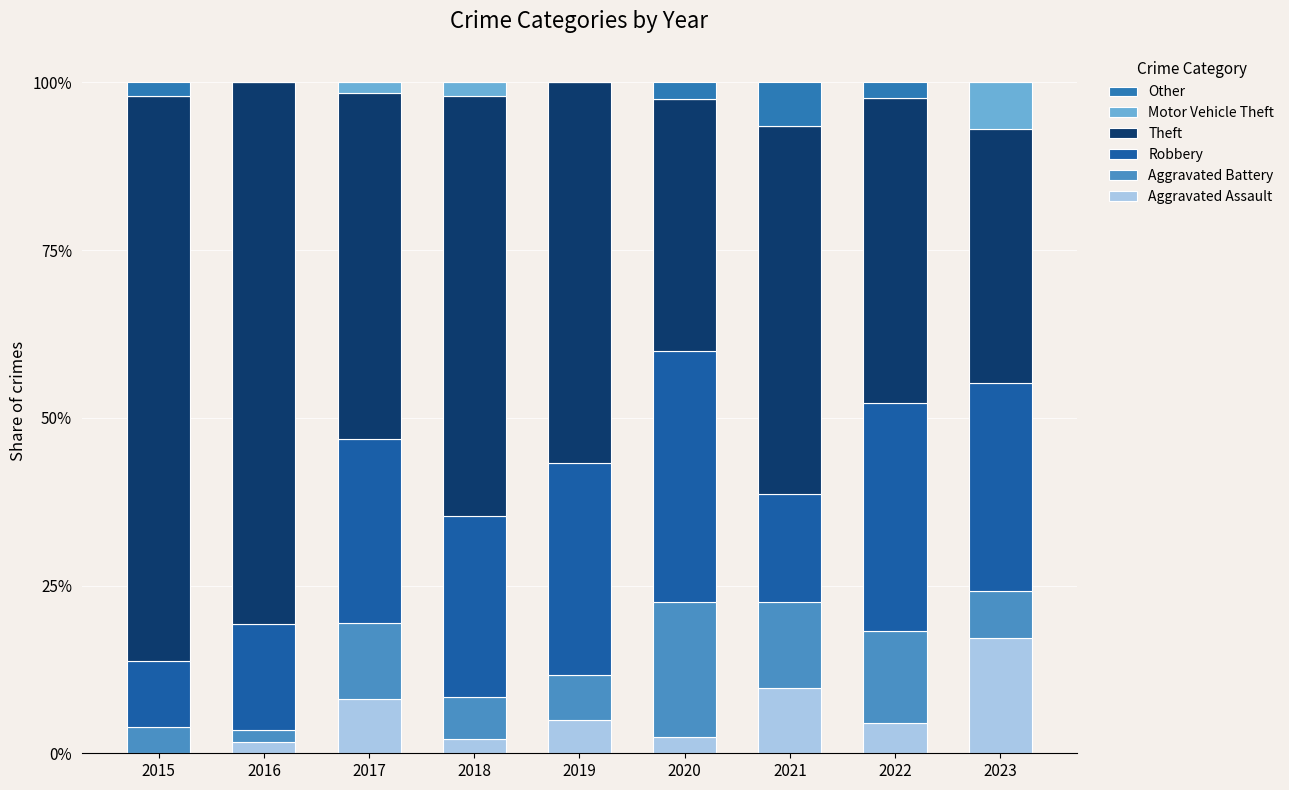

The Aggravated Battery series shows 11.8 at 2023. True or false?

False